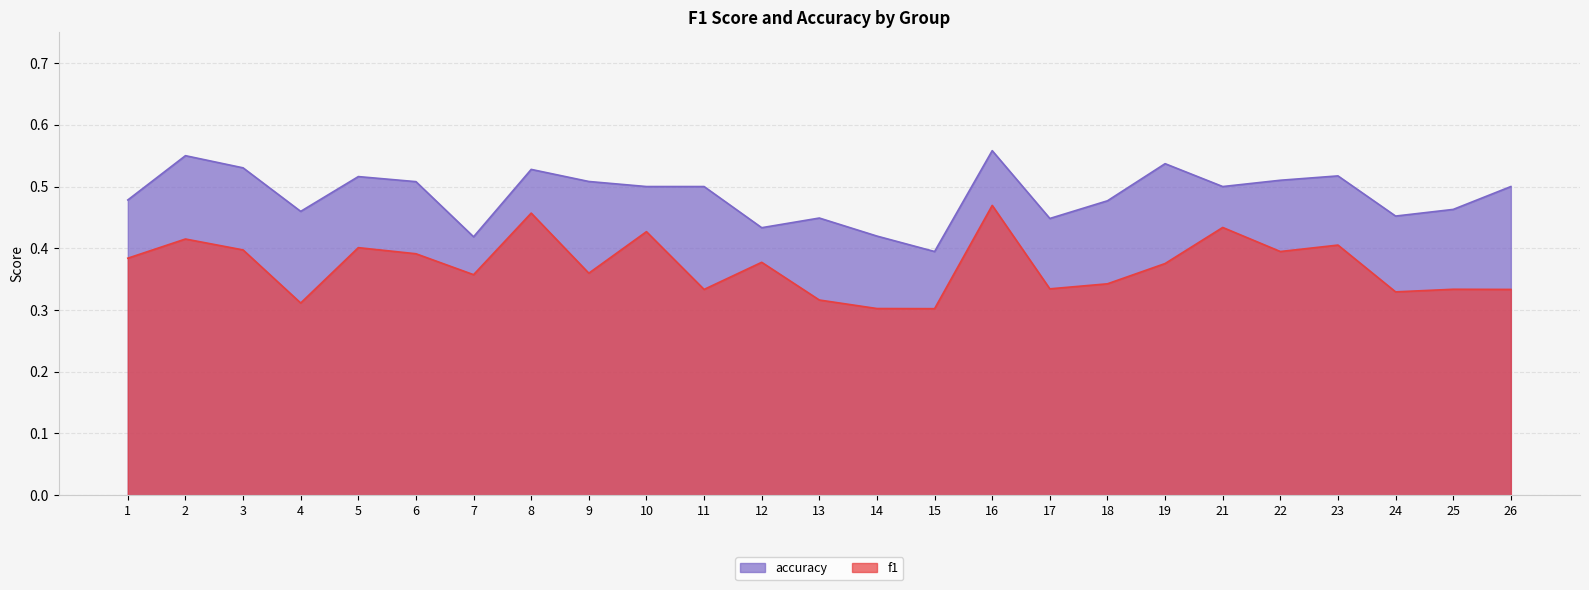

Where is the first local maximum for f1?

2